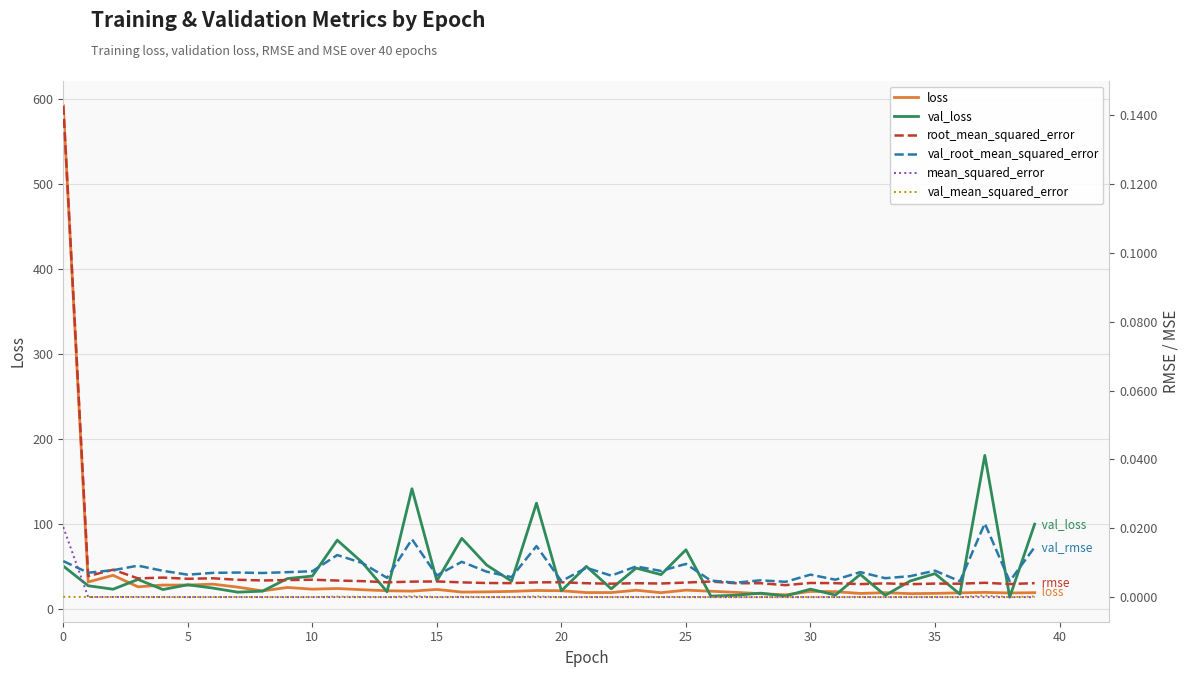

Count the number of categories in the chart.

40